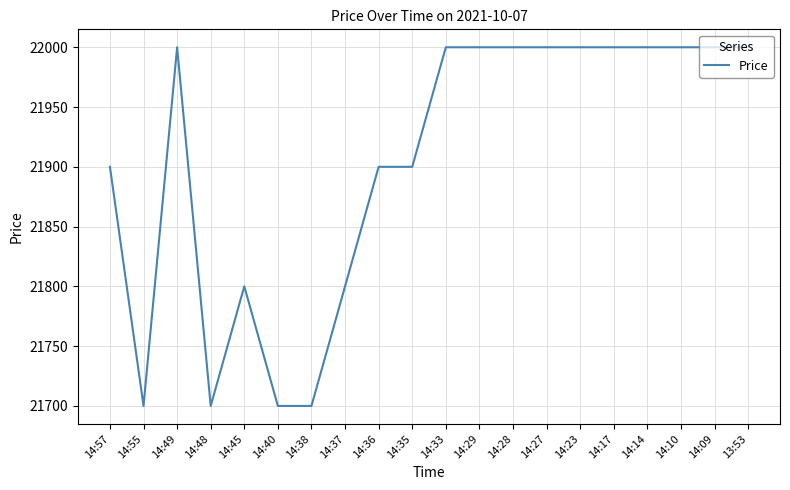

What is the change in value from 14:35 to 14:17?

+100